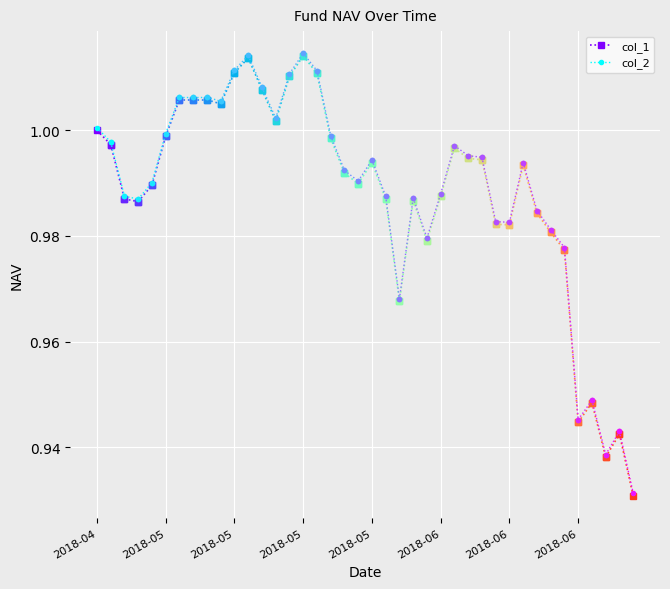

Read the col_1 value at 2018-05.

1.0